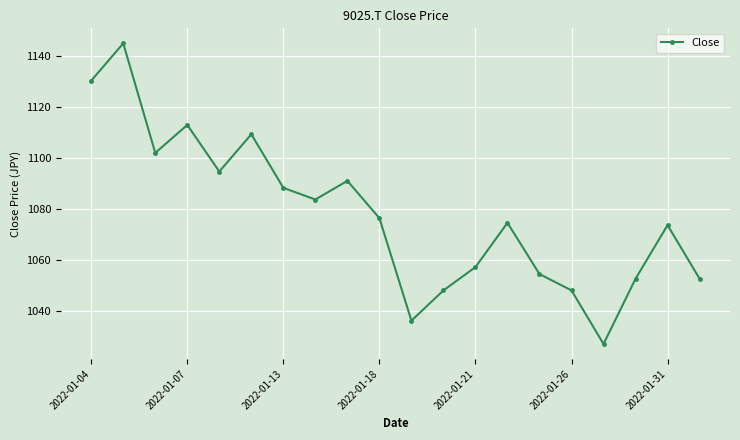

What is the difference between the maximum and minimum values?

118.0